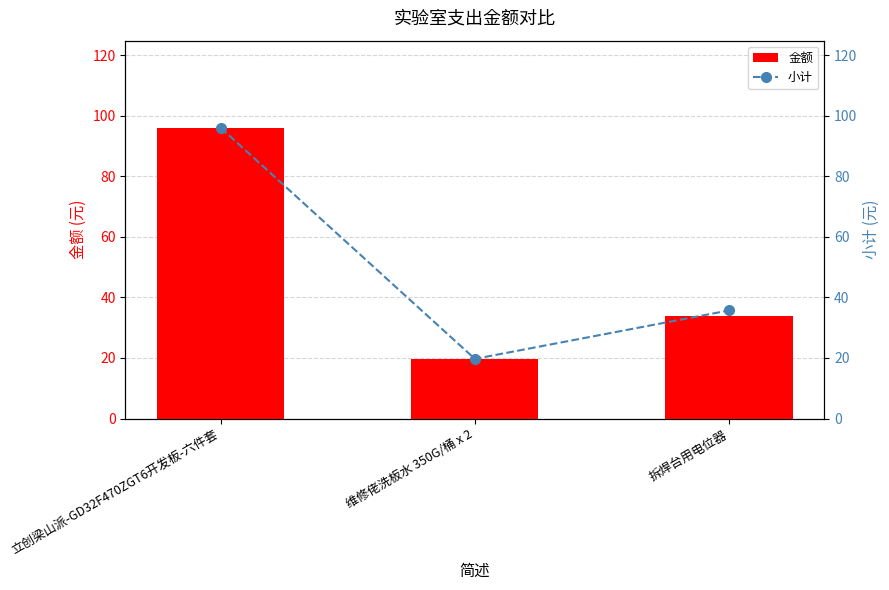

Which series has the largest total across all categories?

小计